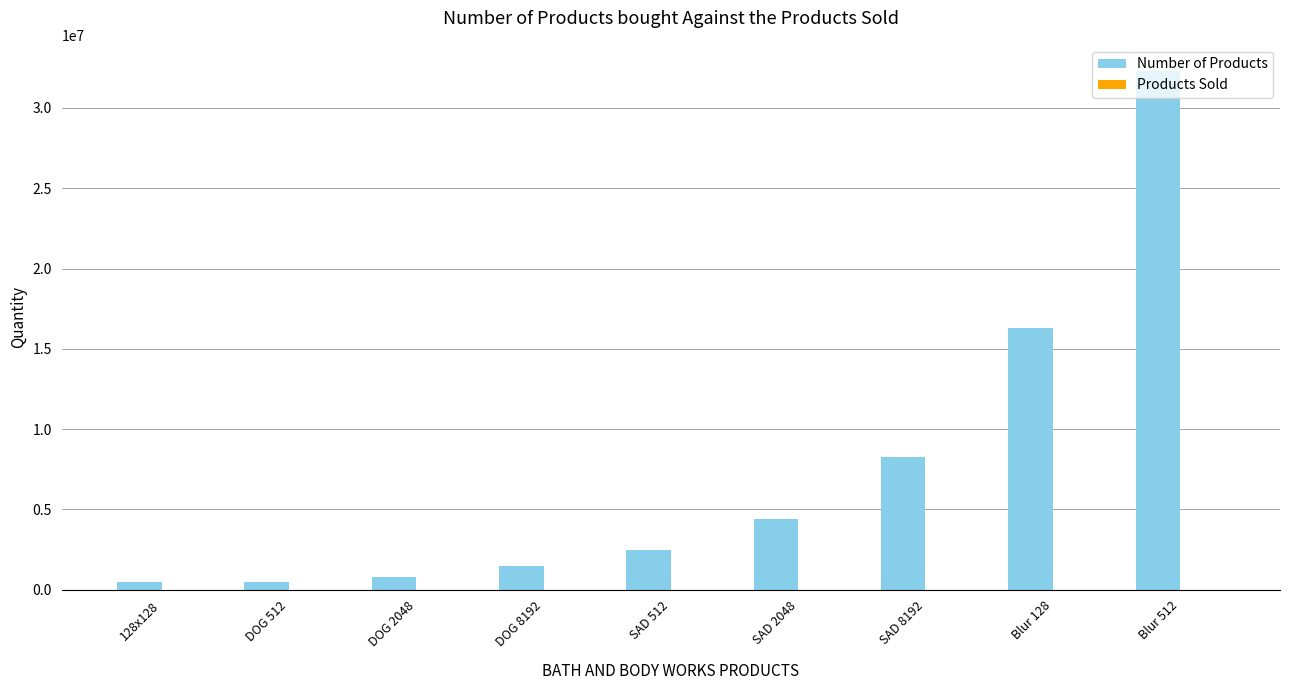

Which series changed the most between SAD 2048 and SAD 8192?

Number of Products